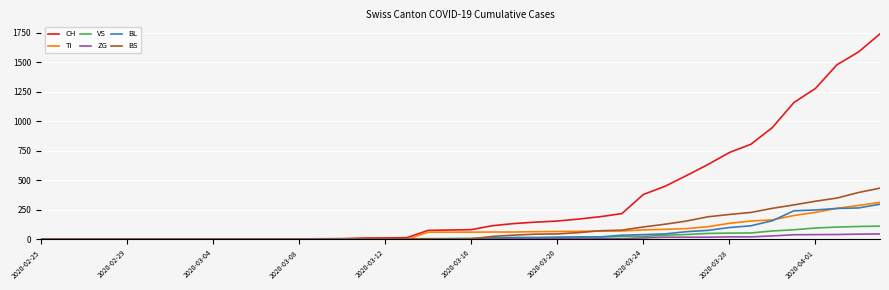

What is the difference between the maximum and minimum values in the TI series?

314